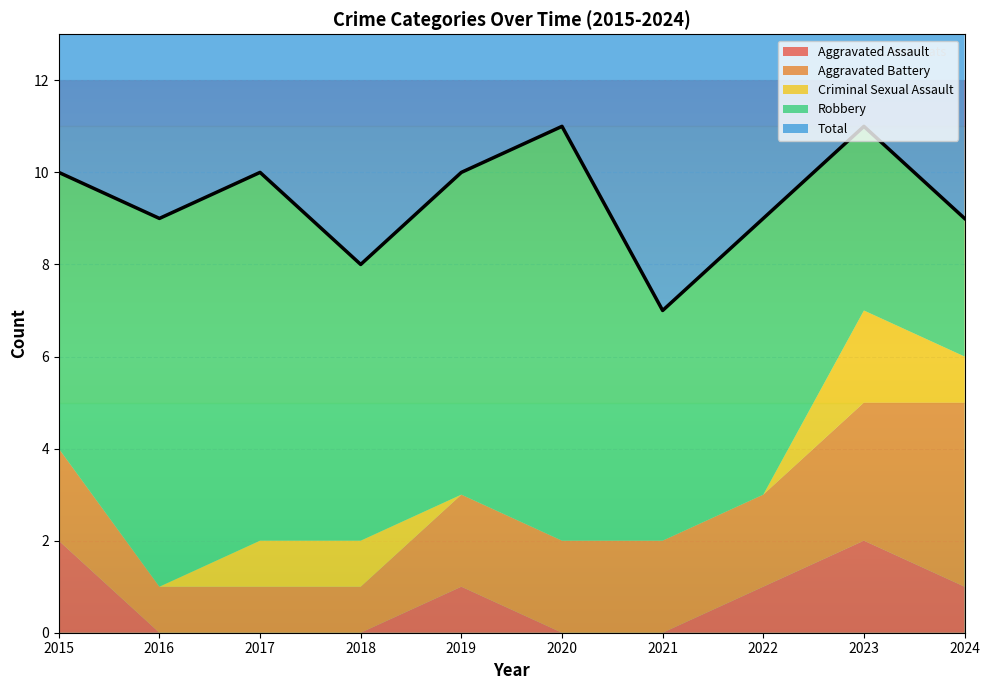

What is the total value across all series at 2017?

20